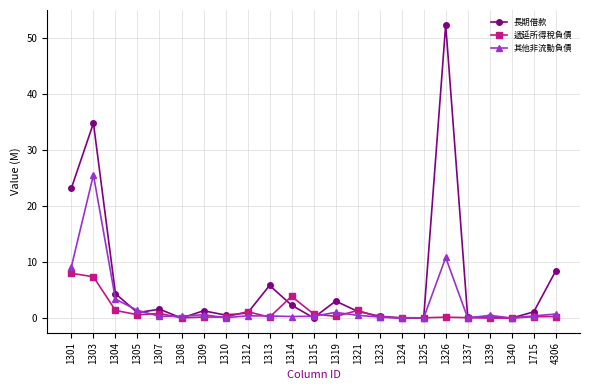

Where is the first local maximum for 長期借款?

1303